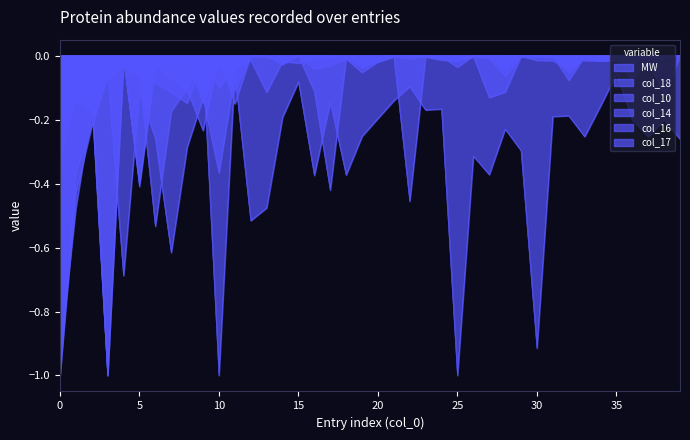

How many interior local valleys does the col_17 series have?

15